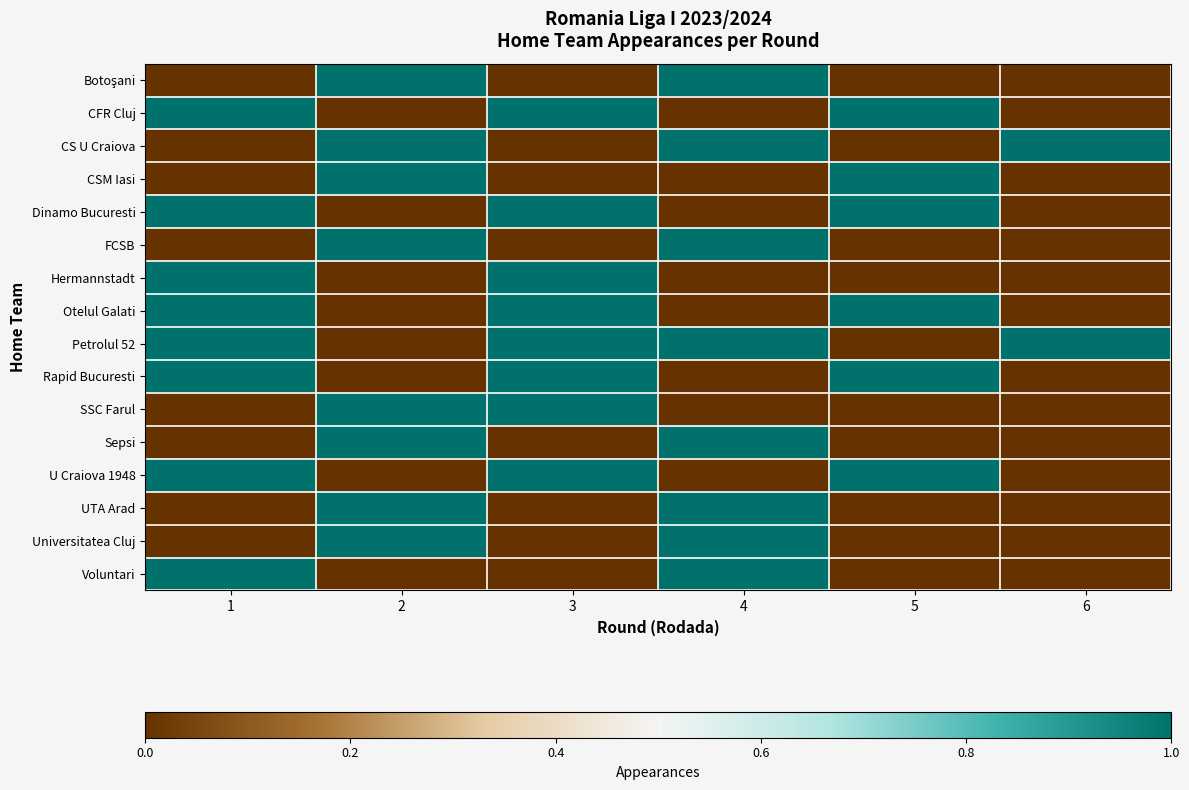

Between 6 and 4, which is larger?

4